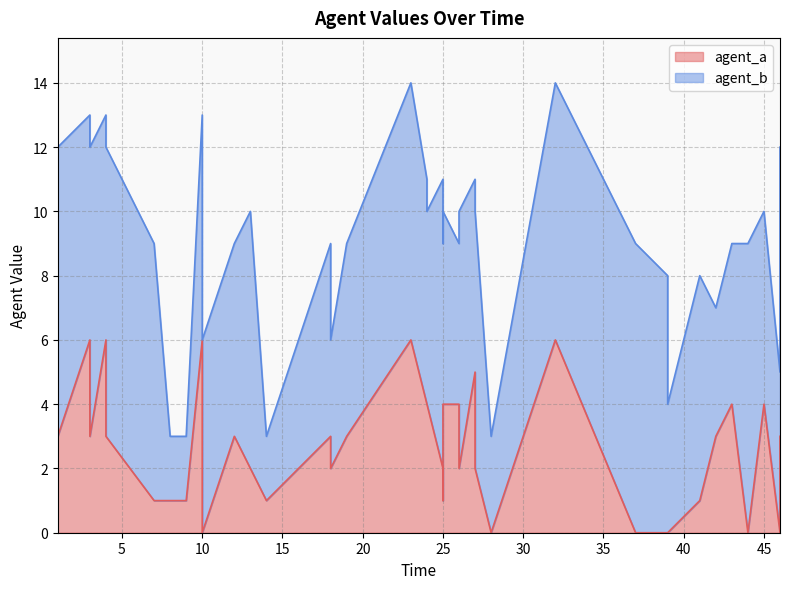

True or false: the data shows 3 at 18.

False